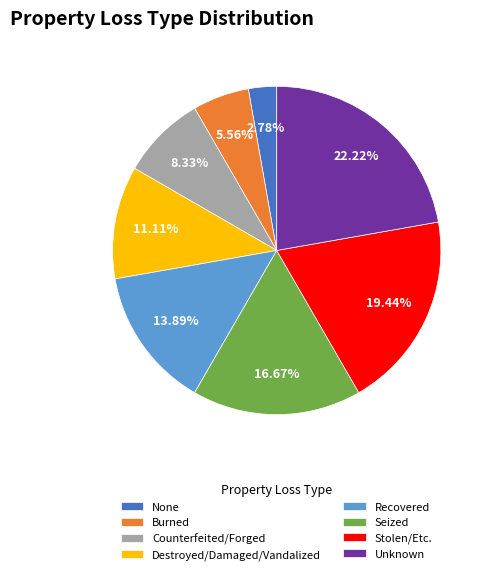

To the nearest percent, what is the average slice percentage?

12%